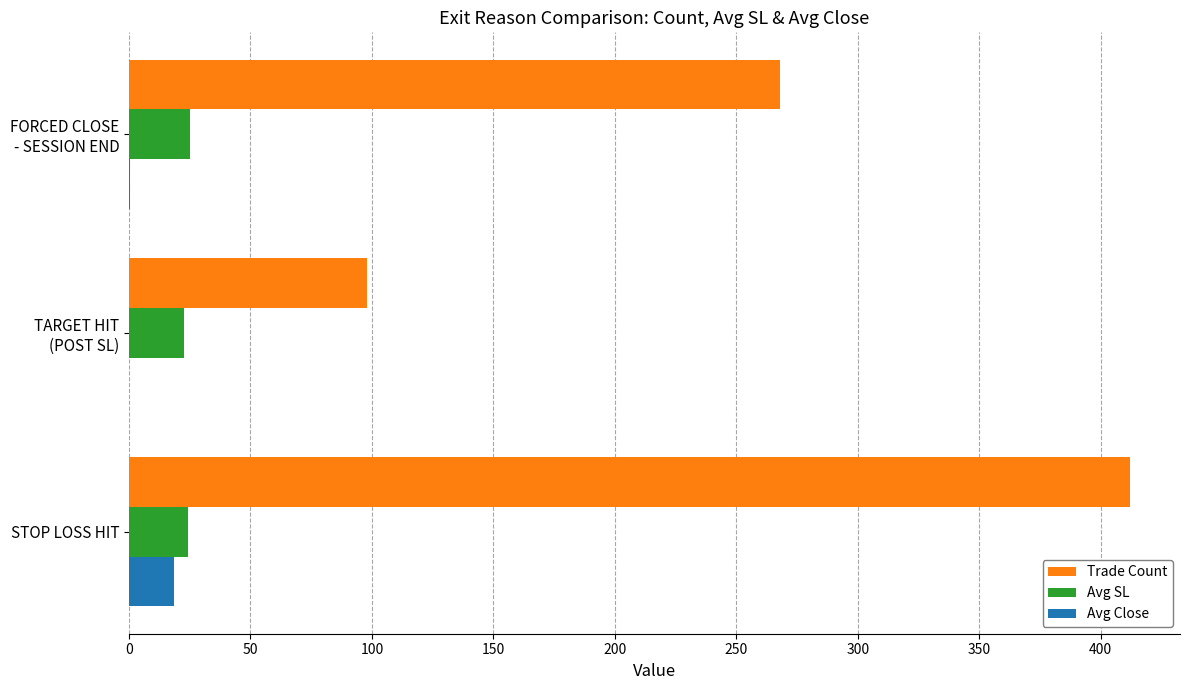

Which series has the largest total across all categories?

Trade Count